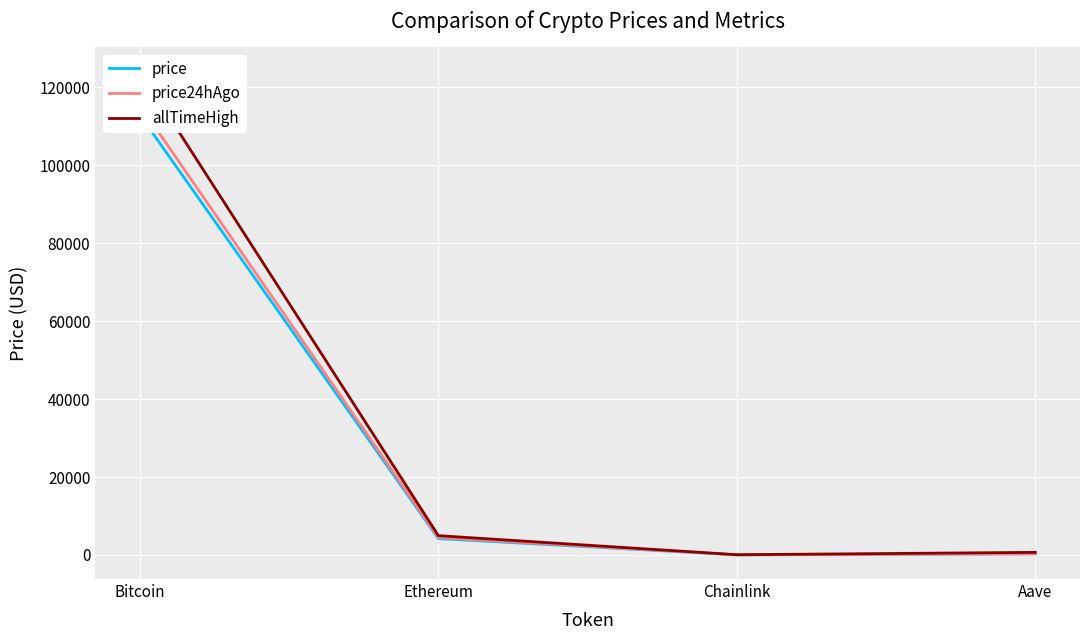

True or false: allTimeHigh has more than 1 interior local peaks.

False